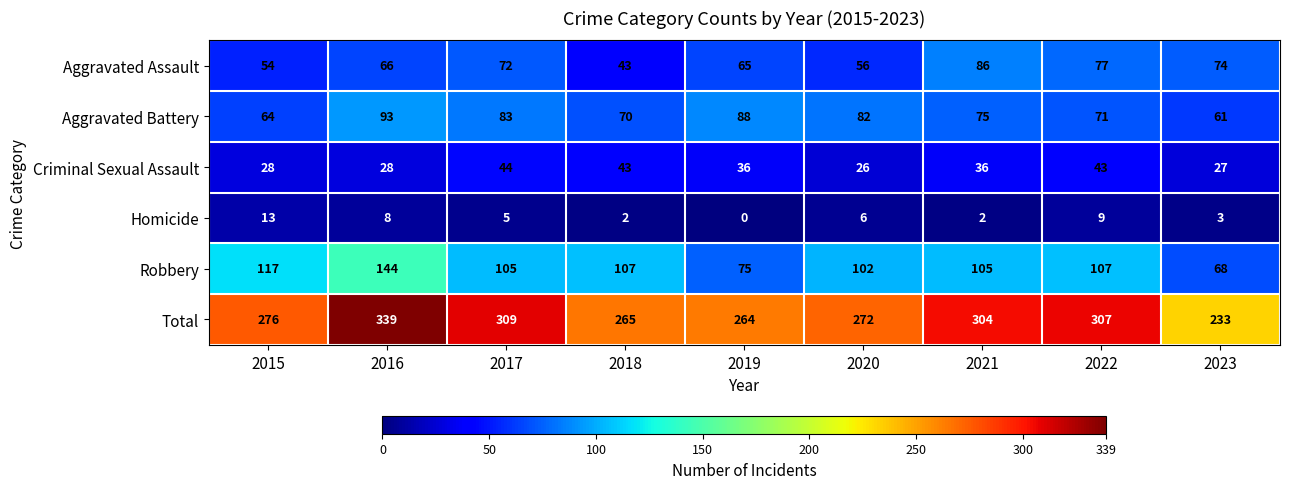

At 2017, list the series in order from largest to smallest.

Total, Robbery, Aggravated Battery, Aggravated Assault, Criminal Sexual Assault, Homicide